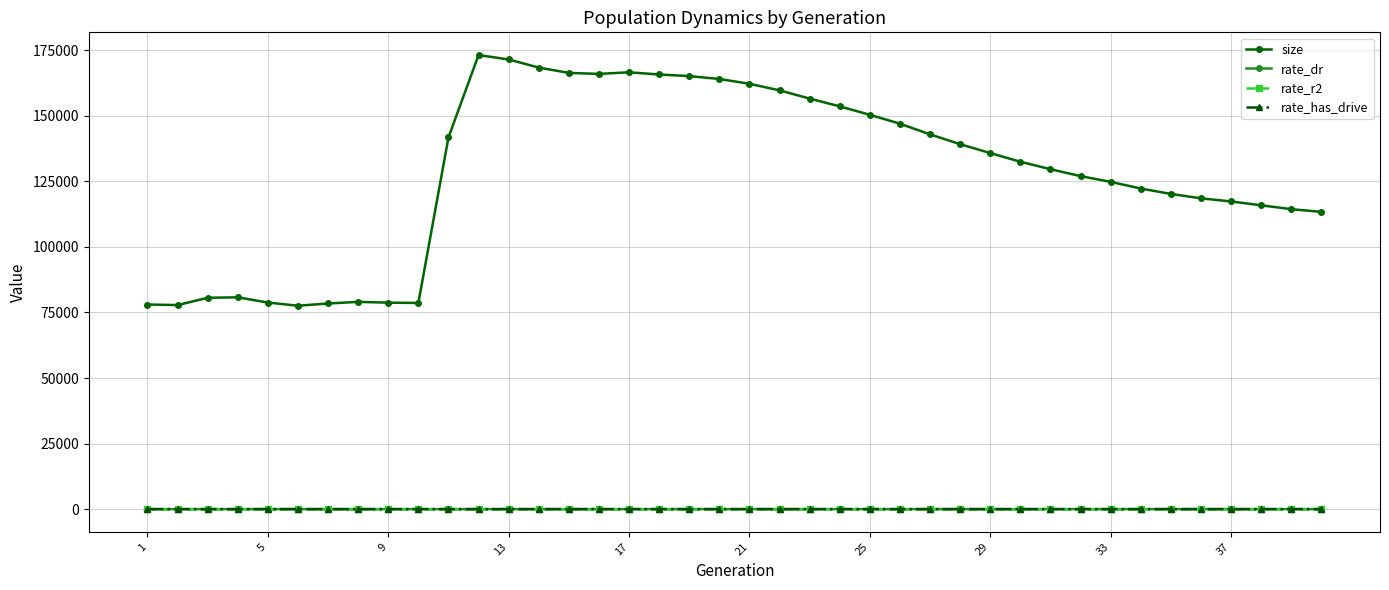

What is the maximum value shown in the chart?

173197.0